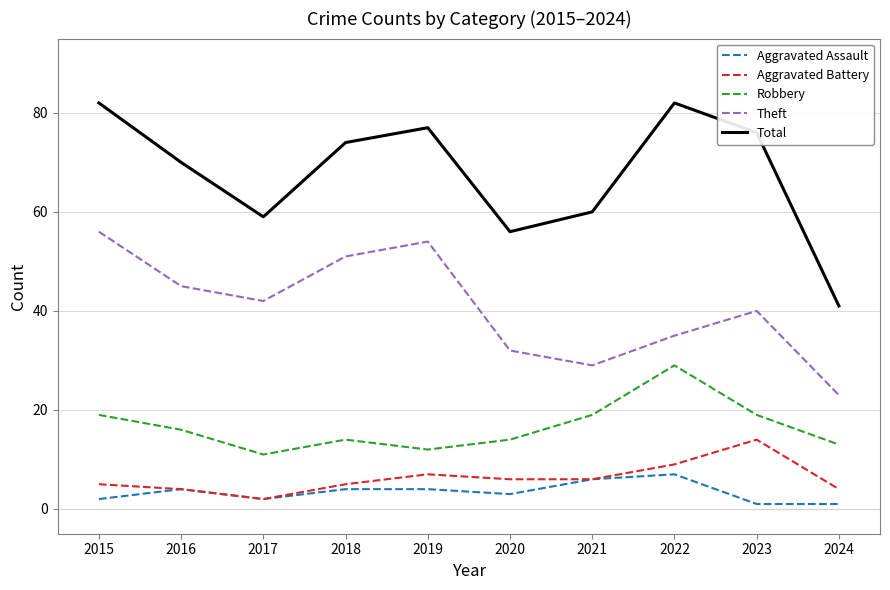

What is the greatest value displayed?

82